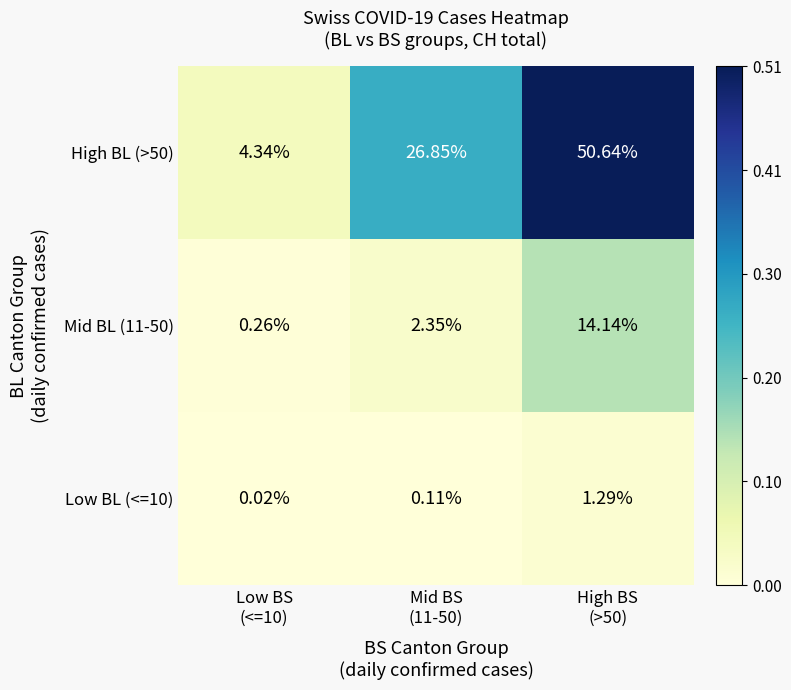

What is the difference between the highest and lowest values at Mid BS
(11-50)?

26.7